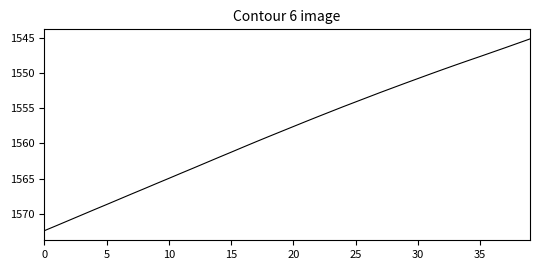

What is the average value?

1558.3